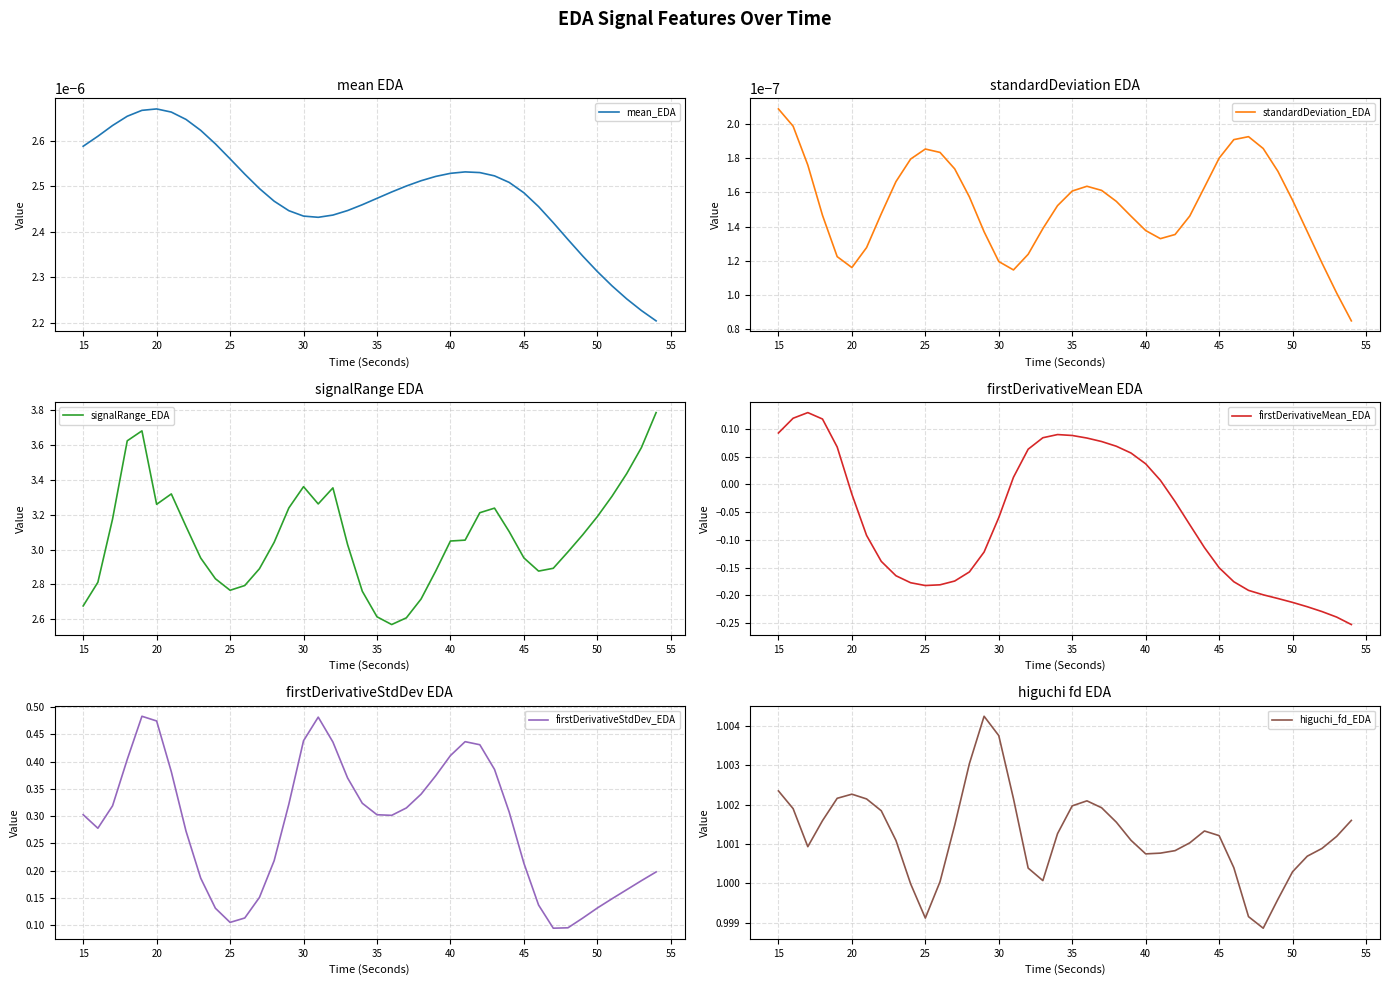

True or false: higuchi_fd_EDA and mean_EDA cross at least once.

False